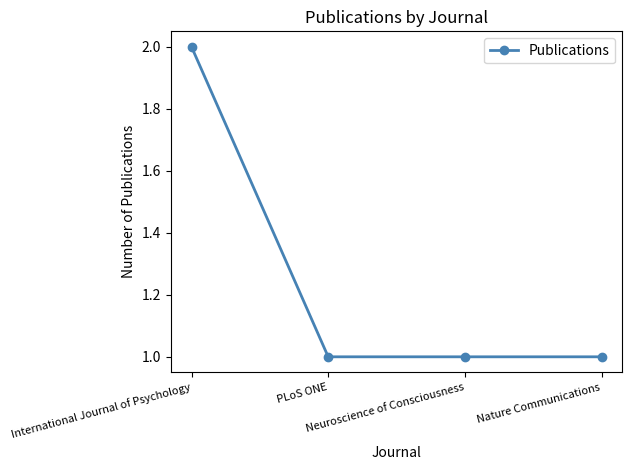

True or false: the data has more than 1 interior local peaks.

False